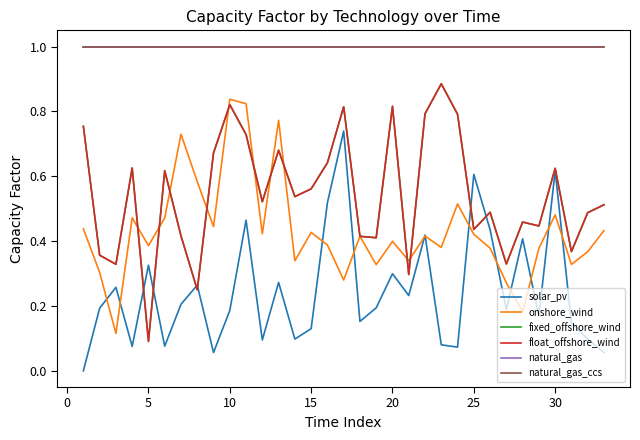

At how many categories does at least one series exceed 0?

33